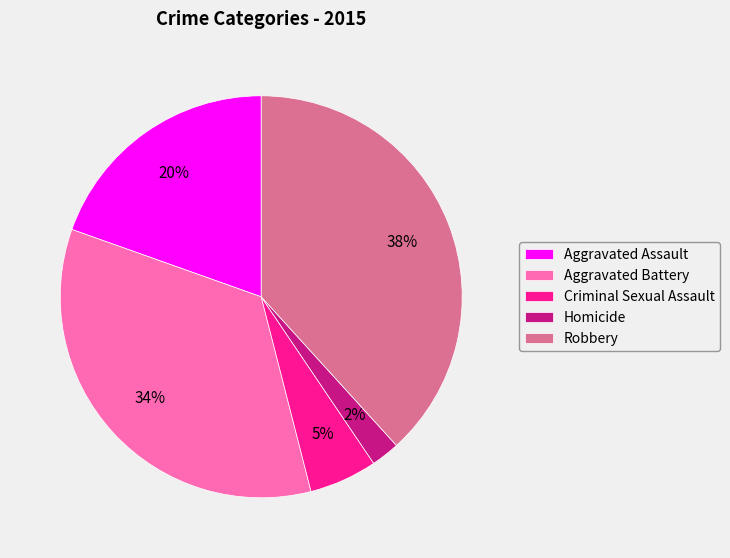

Between Aggravated Battery and Aggravated Assault, which is larger?

Aggravated Battery